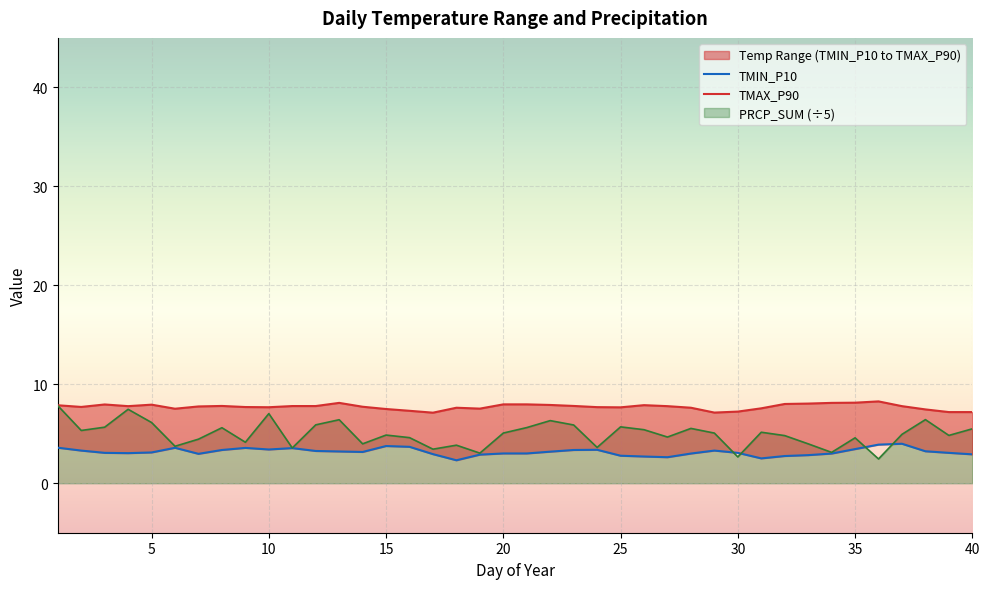

What is the minimum value for PRCP_SUM (÷5)?

2.5